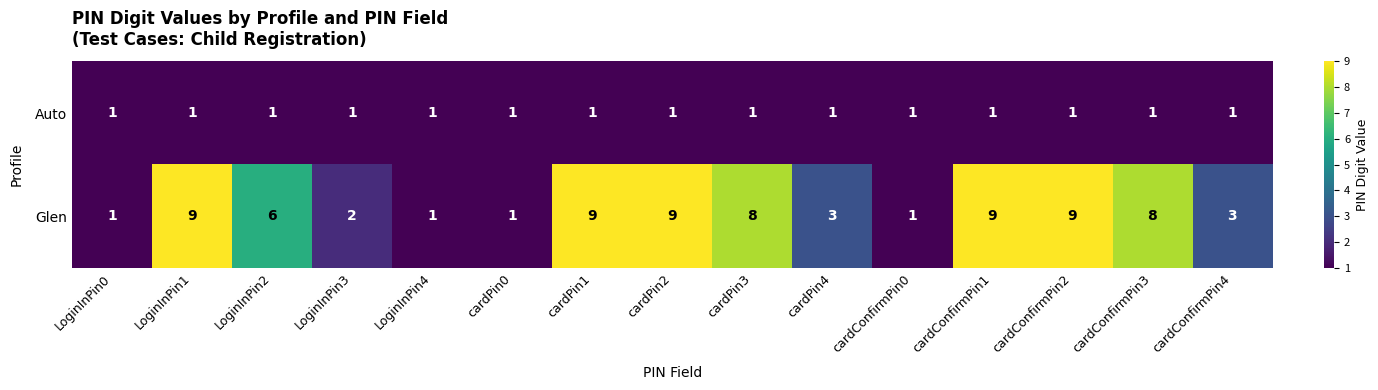

What is the highest value of the Glen series?

9